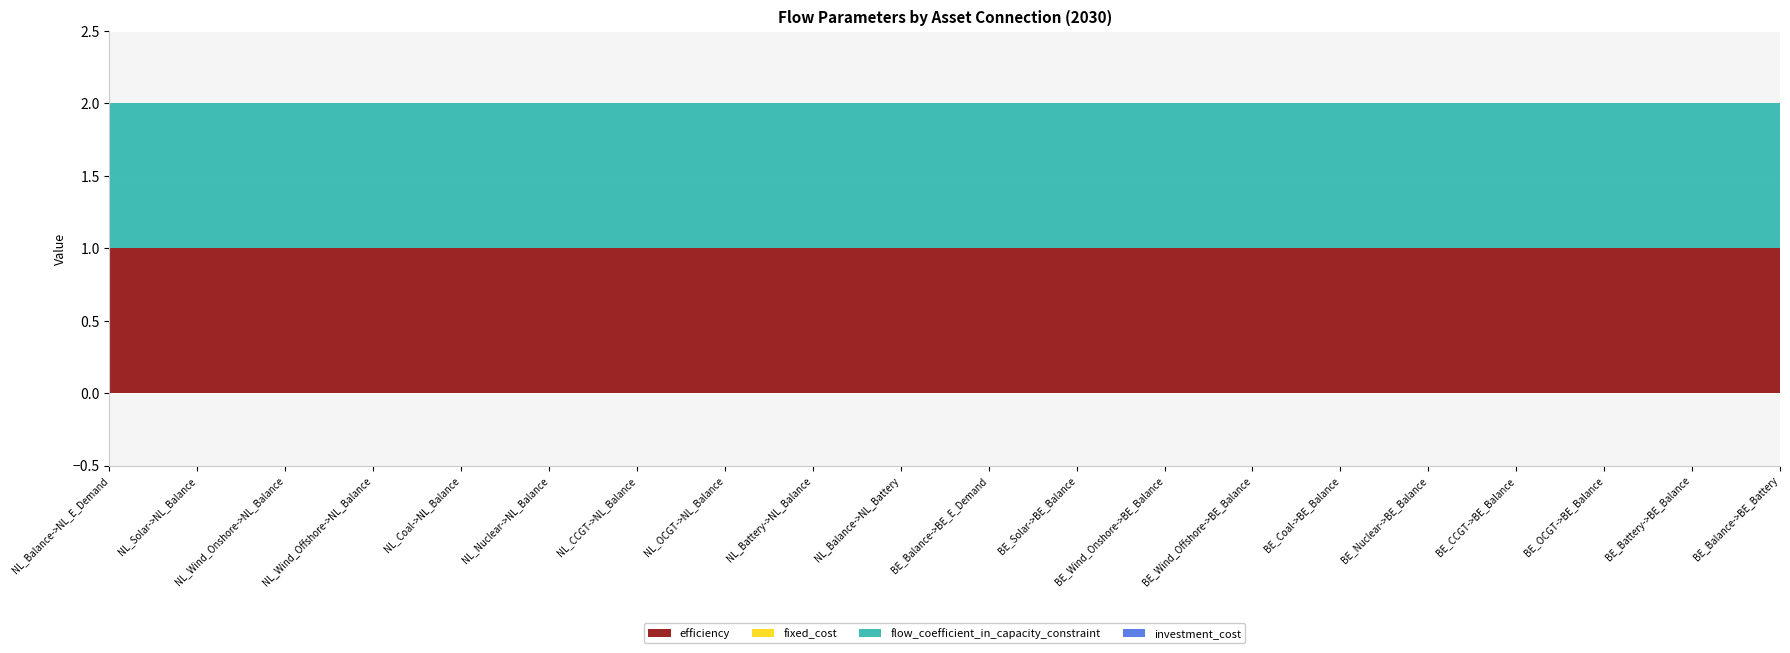

What is the total value across all series at NL_Battery->NL_Balance?

2